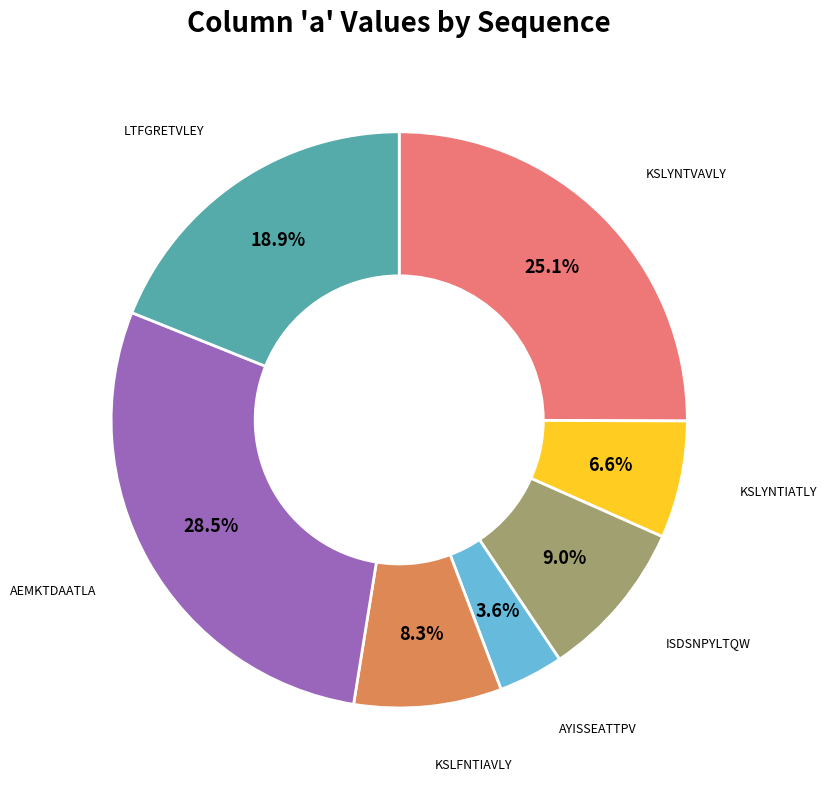

True or false: LTFGRETVLEY accounts for 19% of the total.

True